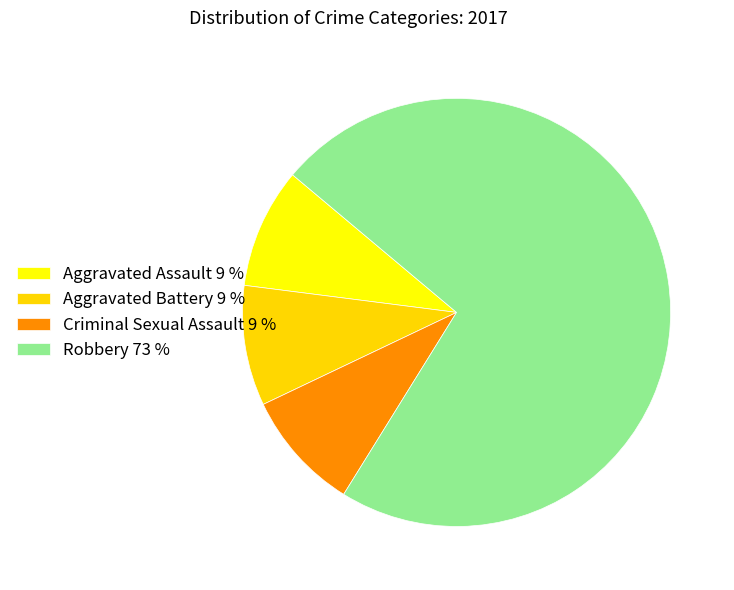

True or false: Robbery accounts for 82% of the total.

False